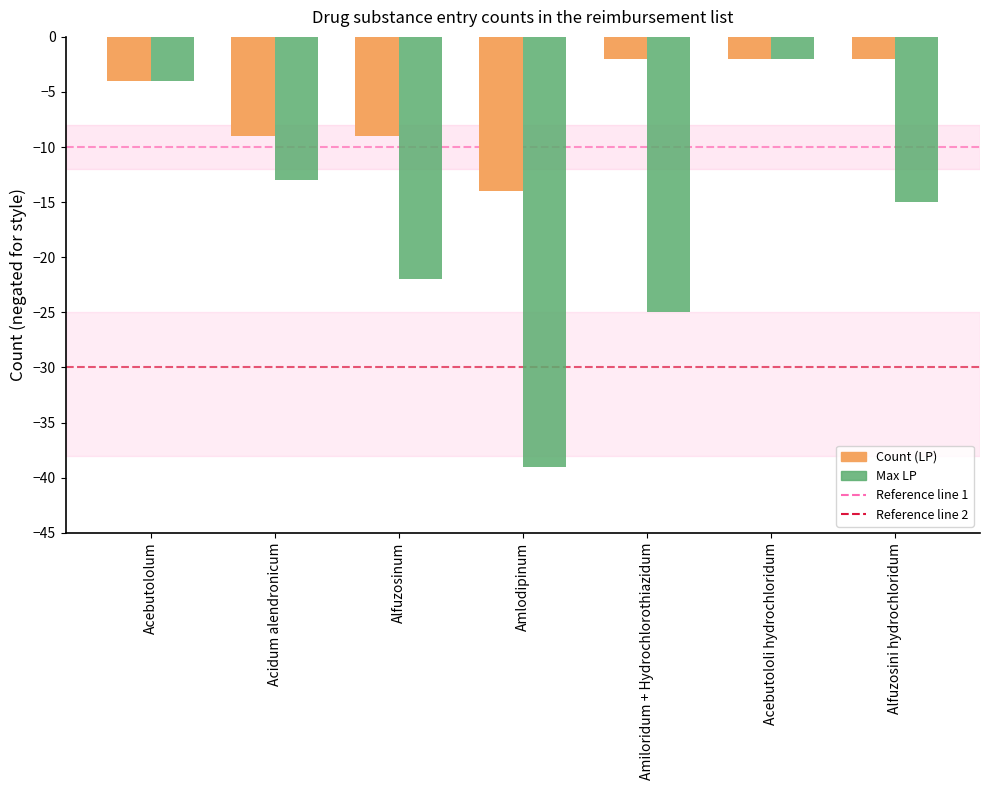

The Count (LP) series shows -14 at Amlodipinum. True or false?

True